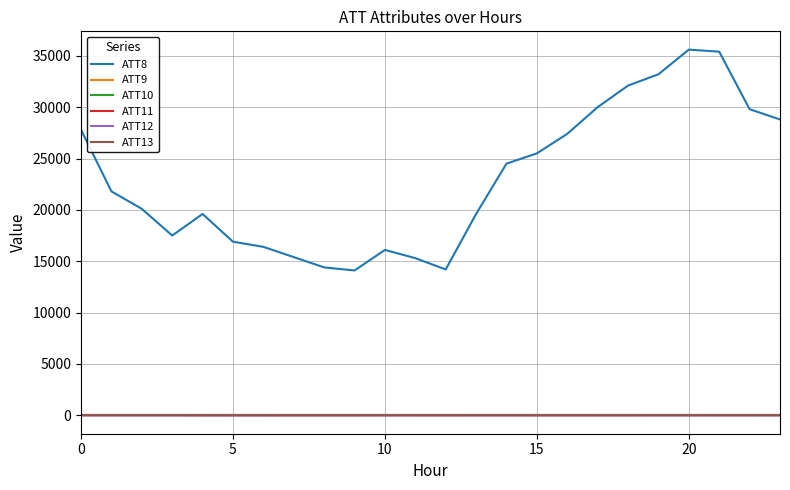

Does the chart display data point markers on the line(s)?

No